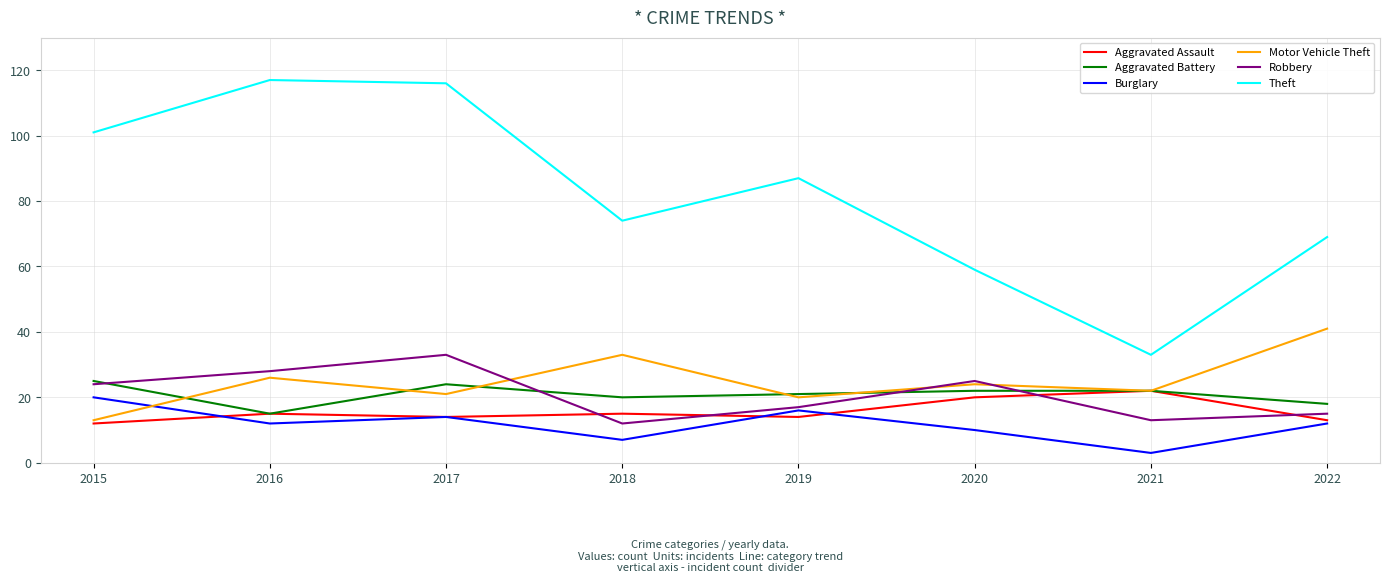

At which label does Aggravated Assault reach its peak?

2021